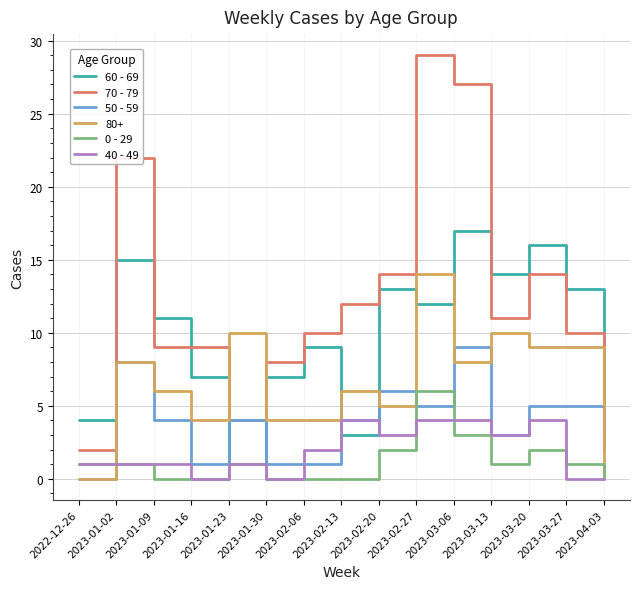

What position from the right is 2023-01-02?

14